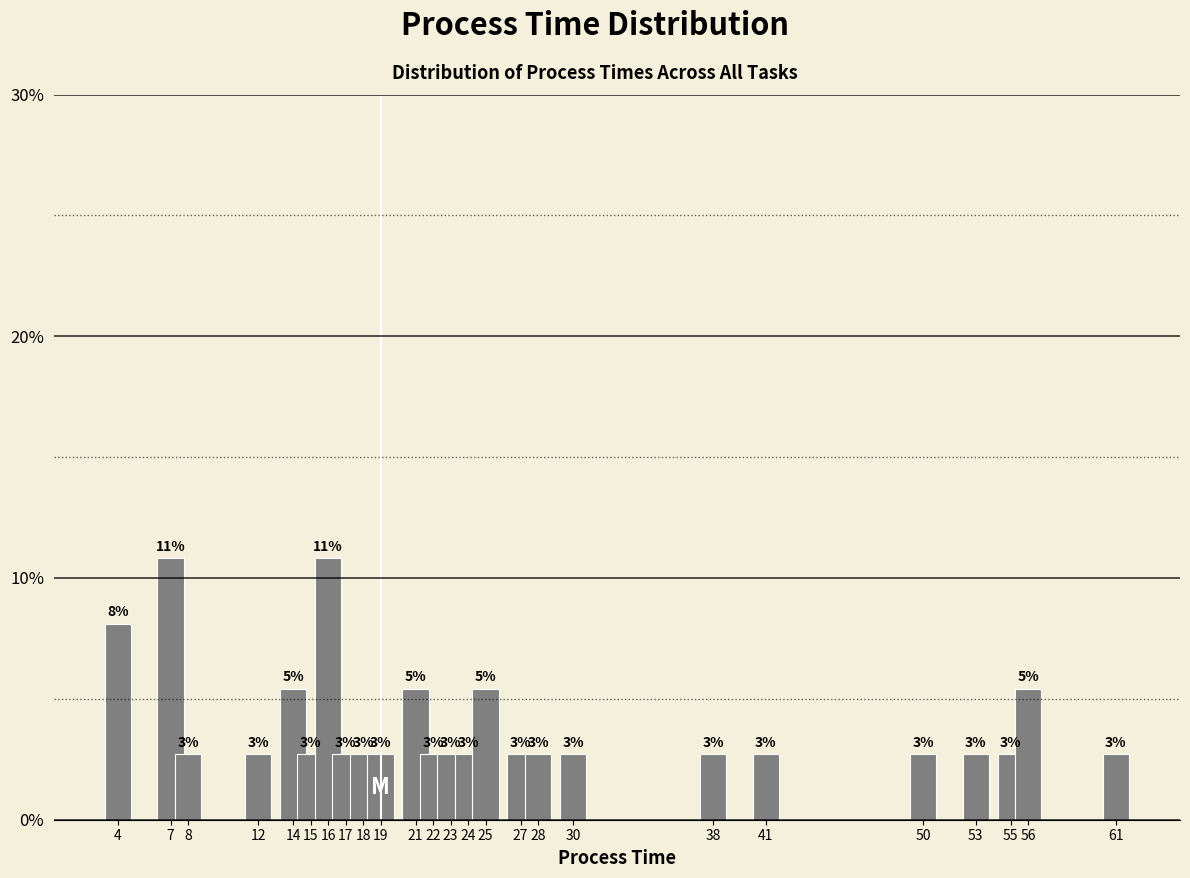

What is the difference between the values at 4 and 61?

0.1